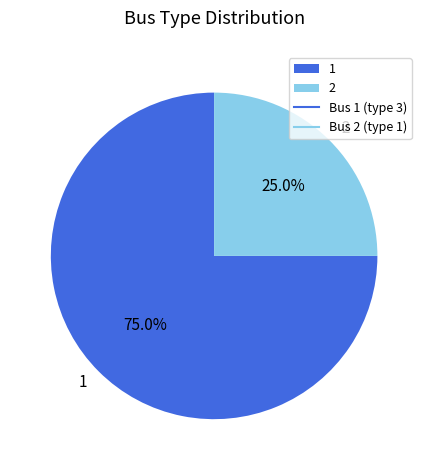

Count the number of slices in the pie.

2